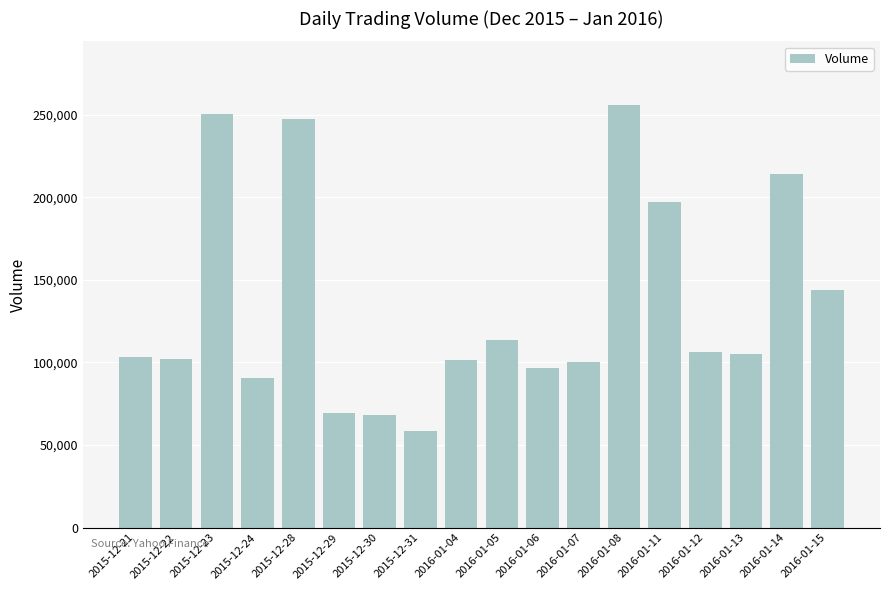

What is the change in value from 2015-12-30 to 2016-01-11?

+129200